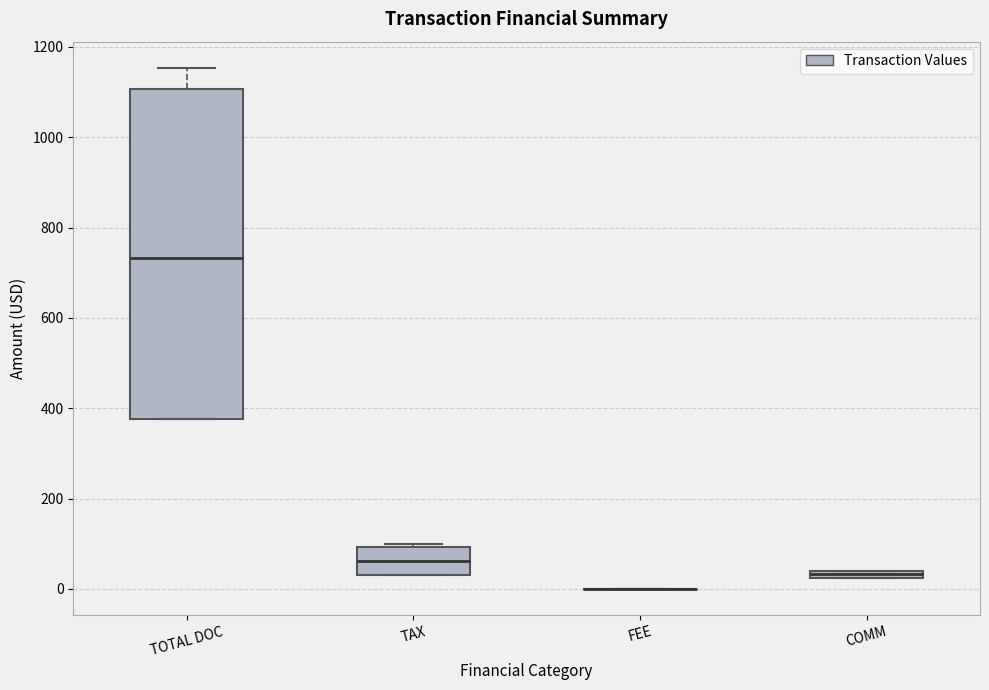

Where is the upper edge of the box for COMM on the y-axis? The values are not printed on the chart, so give them approximately, as read against the axis.

40